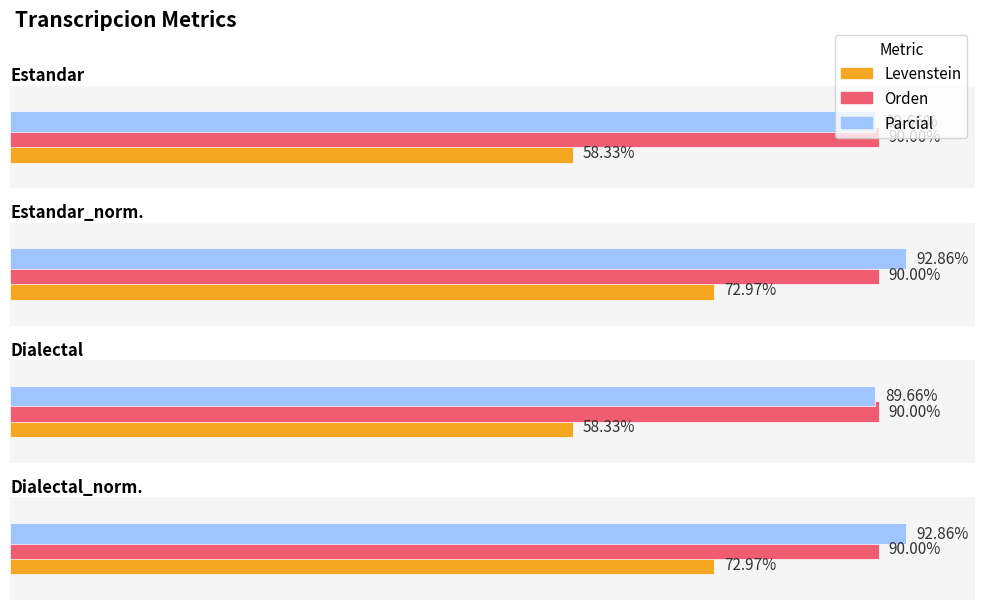

Reading left to right, what are all the values shown in this chart?

Levenstein: Estandar=58.3	Estandar_normalizada=73.0	Dialectal=58.3	Dialectal_normalizada=73.0
Orden: Estandar=90.0	Estandar_normalizada=90.0	Dialectal=90.0	Dialectal_normalizada=90.0
Parcial: Estandar=89.7	Estandar_normalizada=92.9	Dialectal=89.7	Dialectal_normalizada=92.9